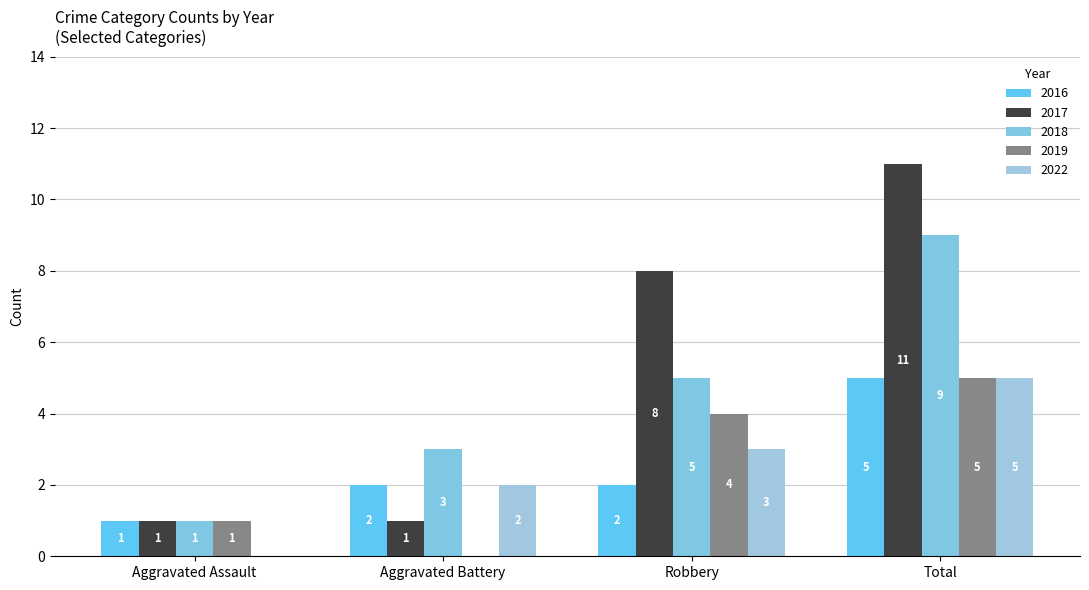

Rank the series at Robbery from lowest to highest value.

2016, 2022, 2019, 2018, 2017